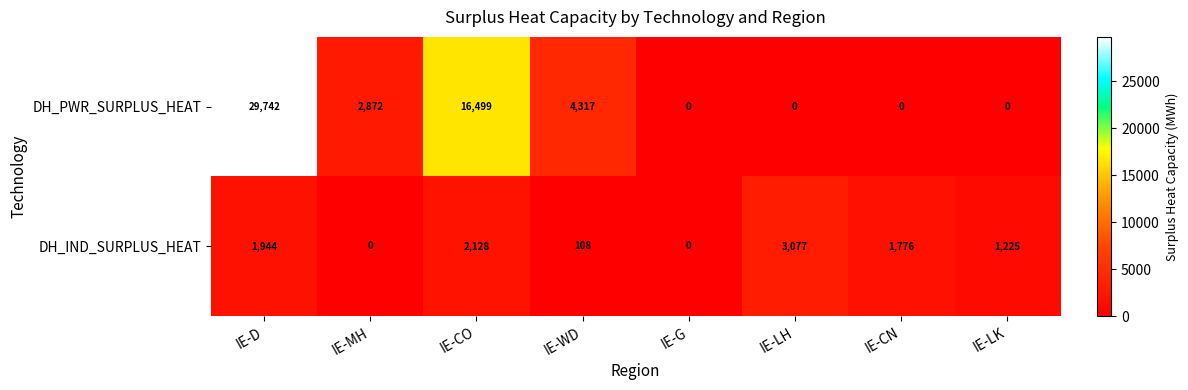

What is the greatest value displayed?

29742